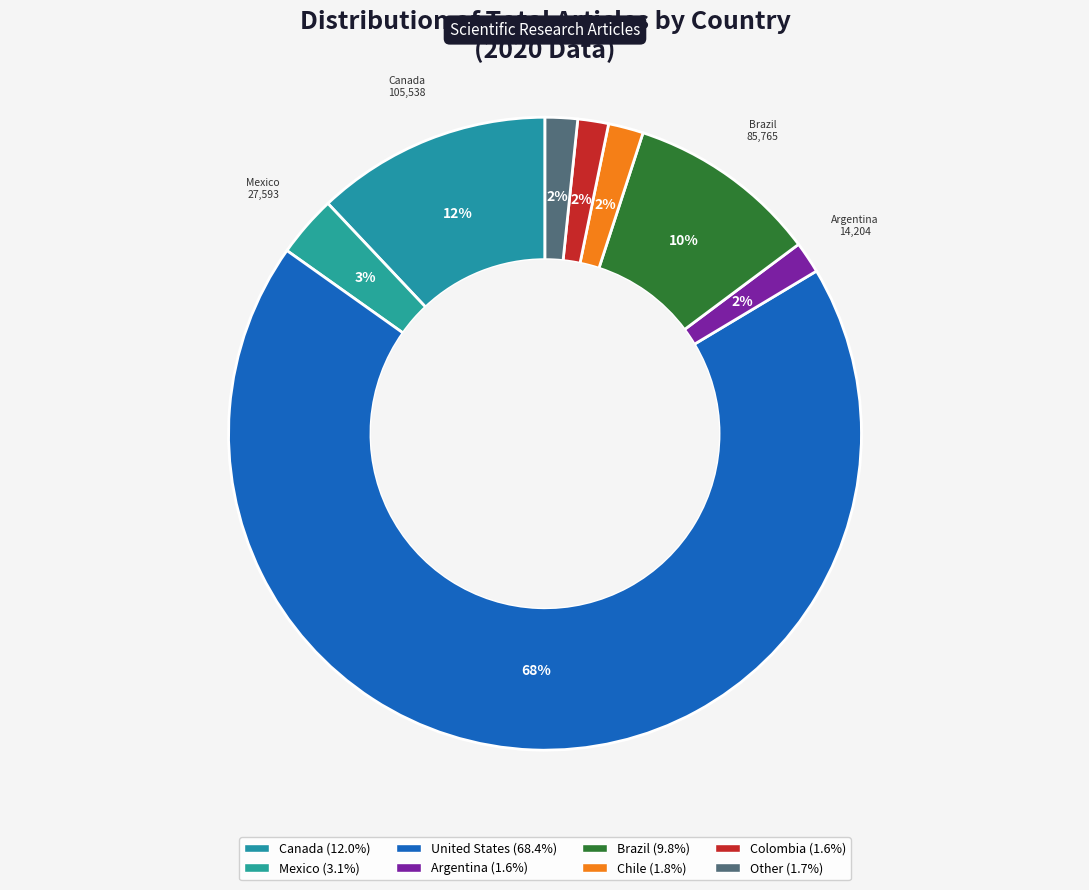

Does Argentina represent more than half of the total?

No